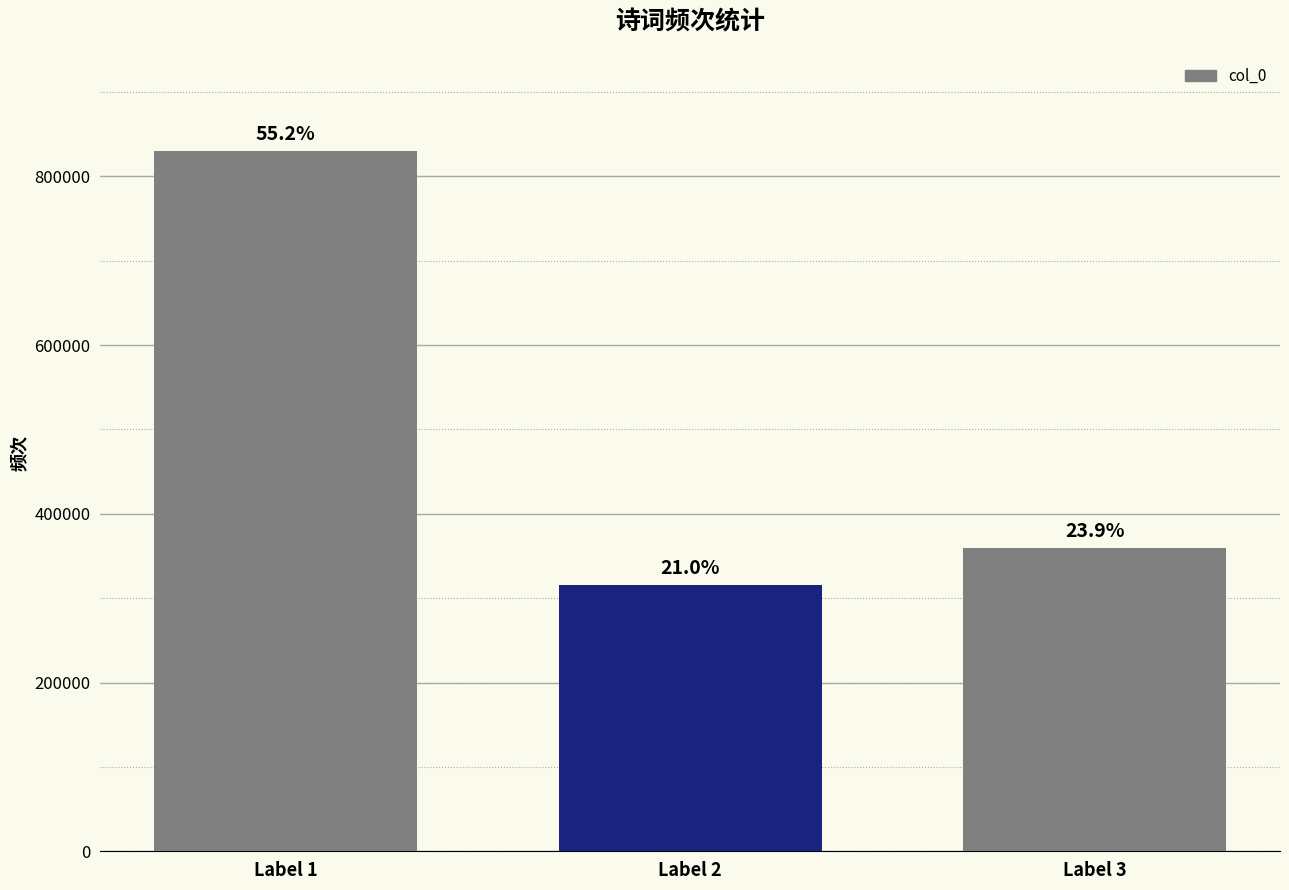

The chart shows a value of 175574 at Label 2. True or false?

False